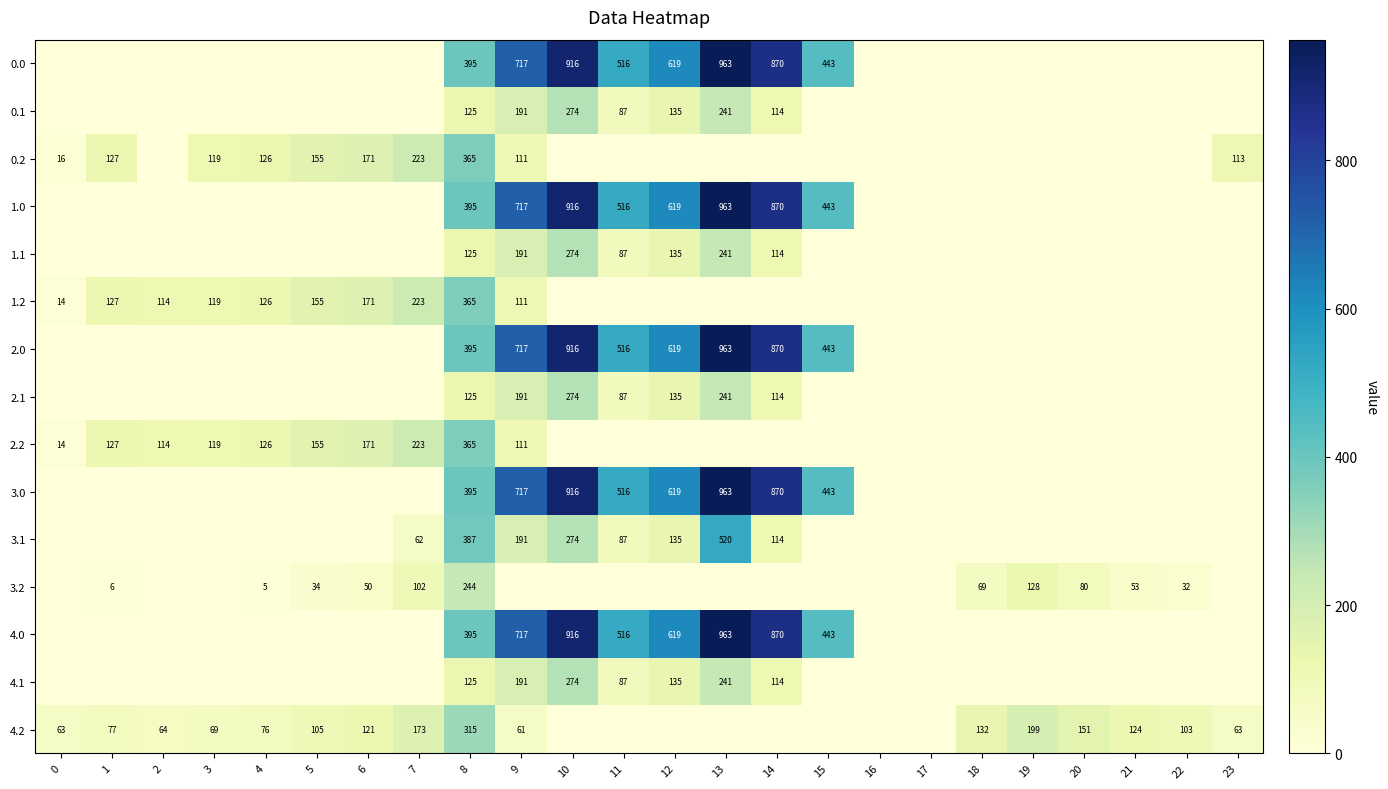

At how many categories does at least one series exceed 370?

8